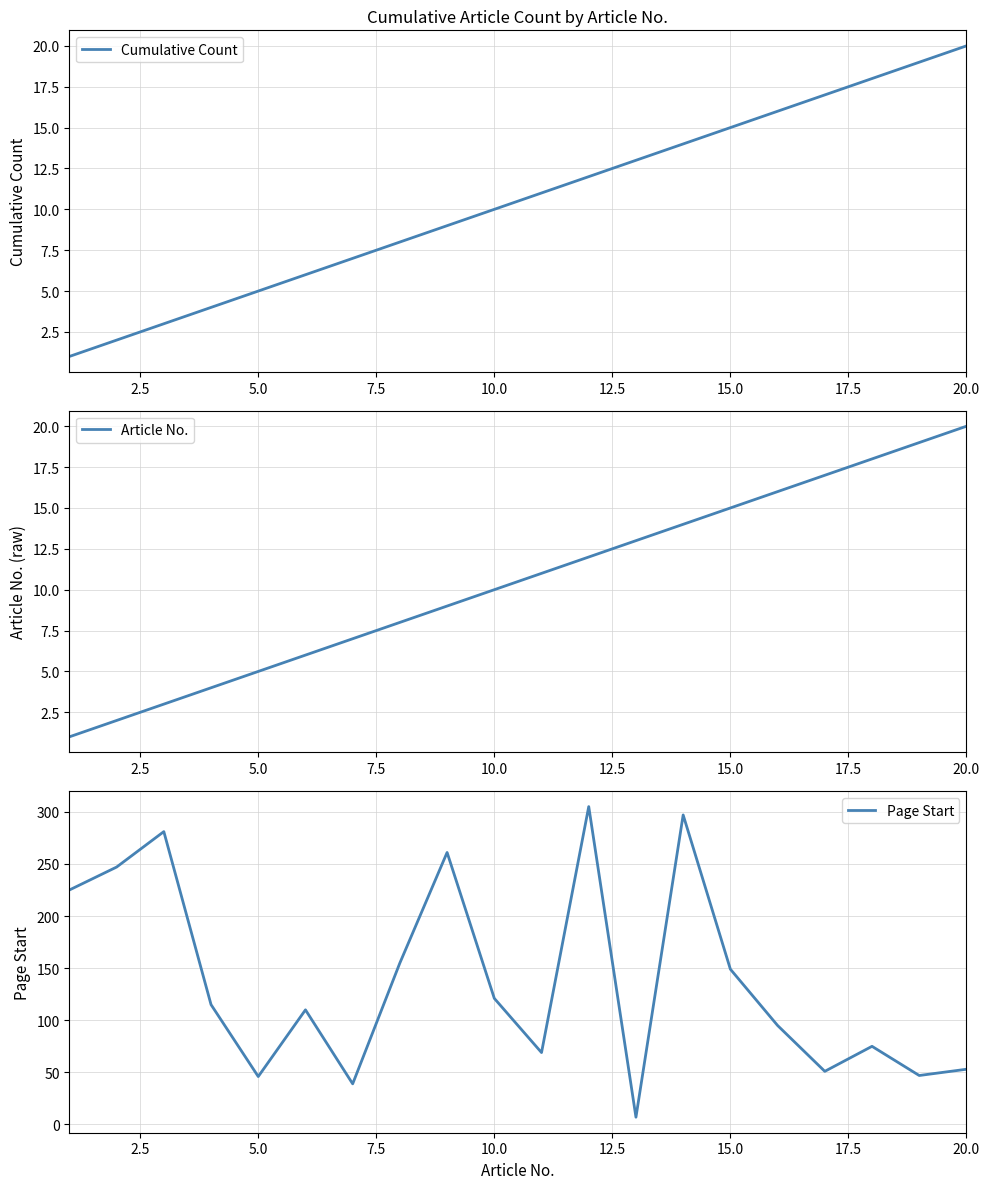

Is it true that Cumulative Count equals 4 at 15.0?

False